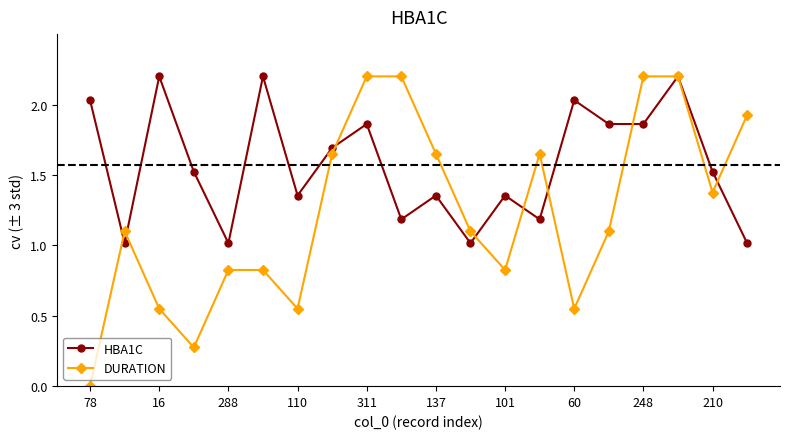

List the series in order of their overall mean, highest first.

HBA1C, DURATION